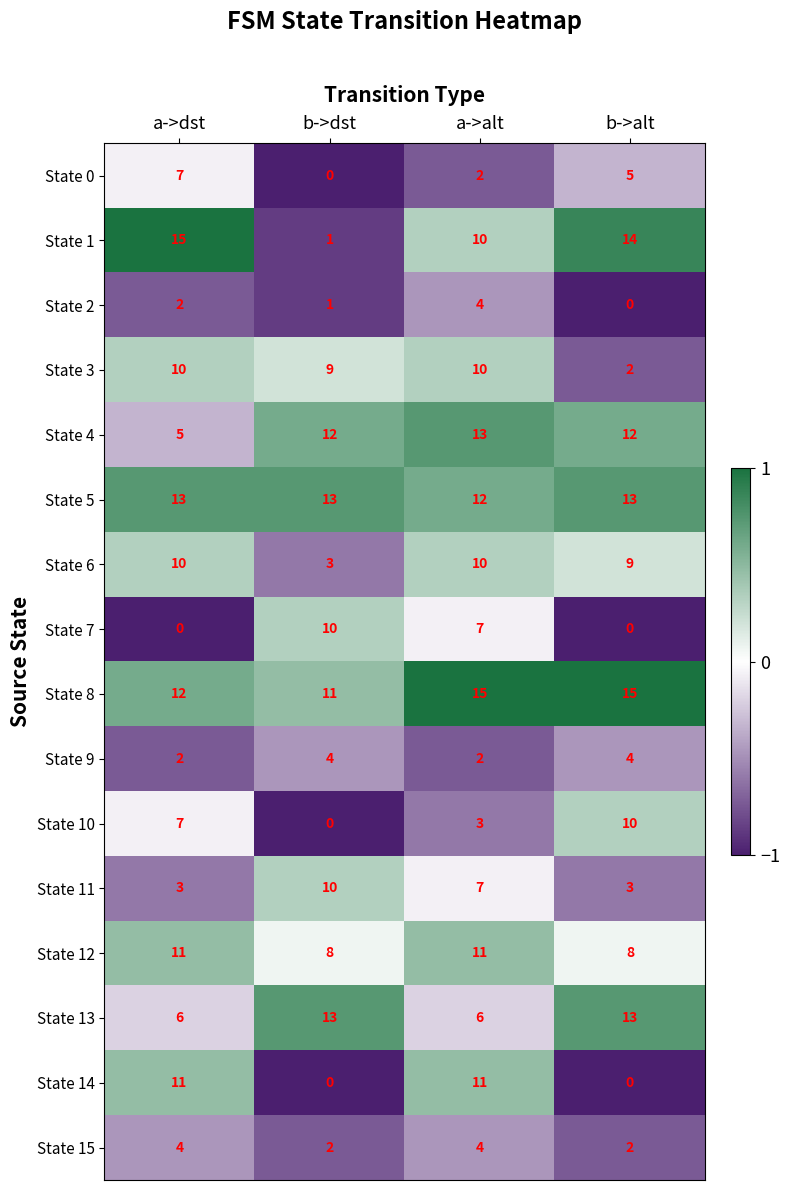

Which category has the lowest value in the State 2 series?

b->alt